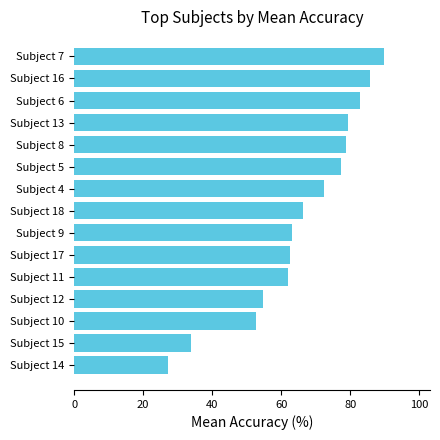

Read the value at Subject 16.

85.7